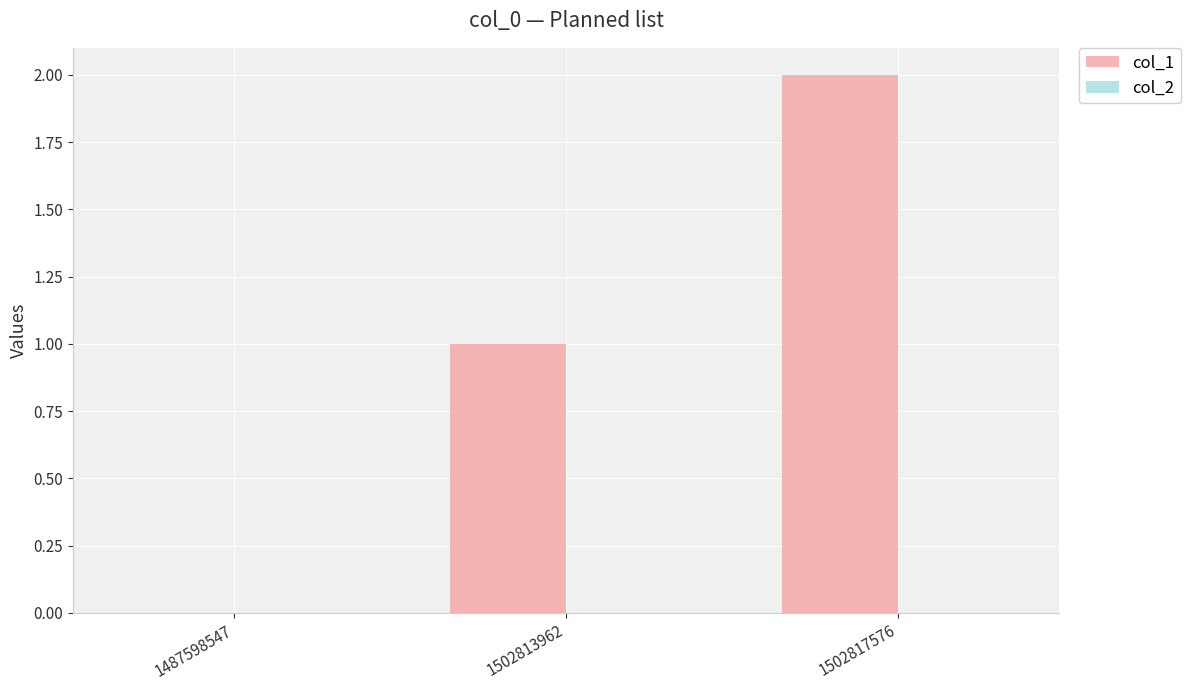

What is the change in value from 1502813962 to 1502817576?

+1